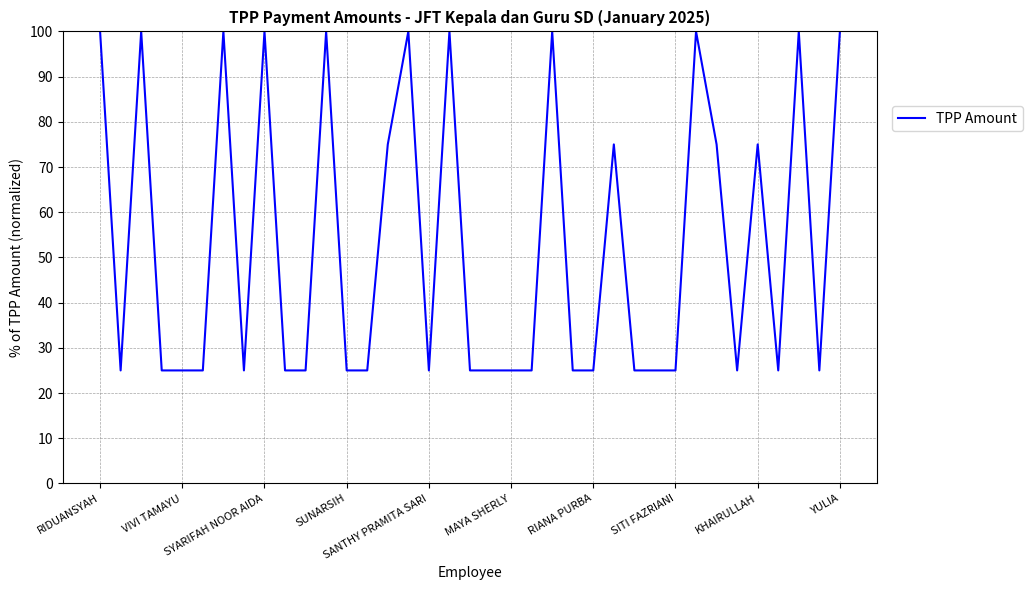

What is the greatest value displayed?

100